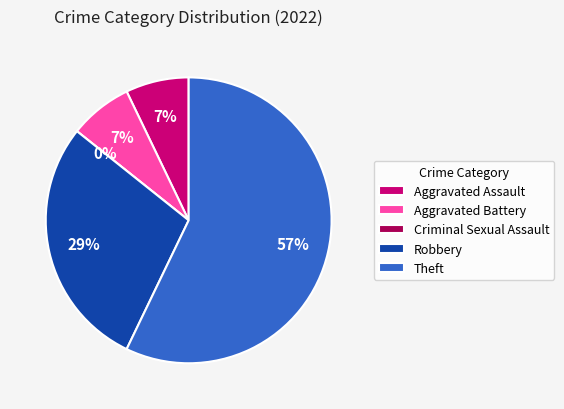

Combined, do Aggravated Assault and Theft account for over 50%?

Yes